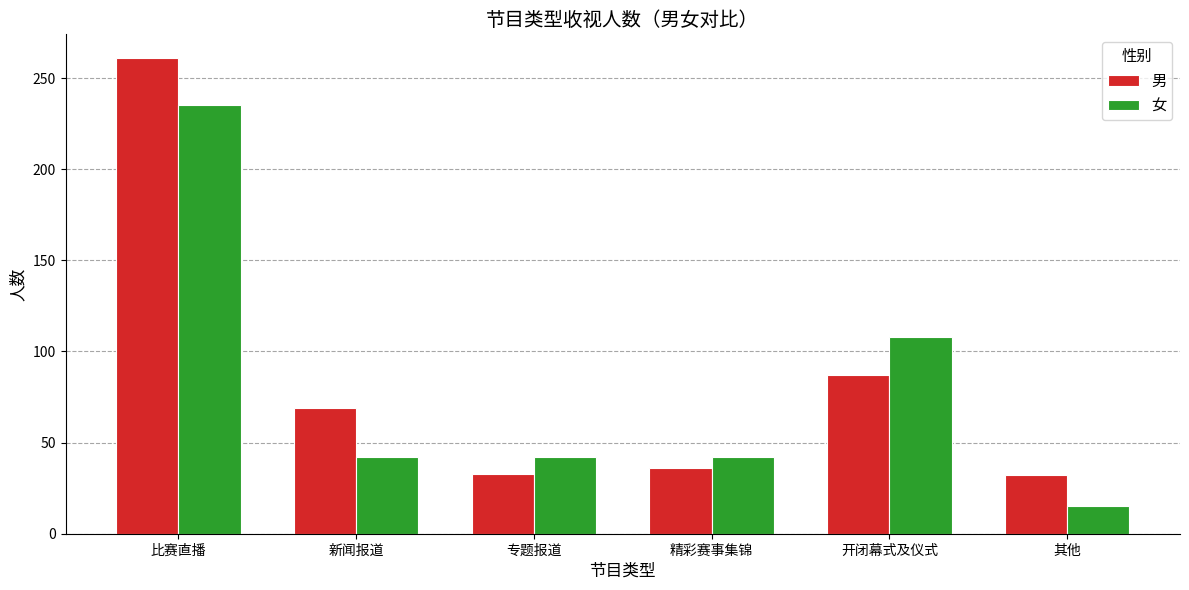

What is the label of the 2nd bar from the right?

开闭幕式及仪式